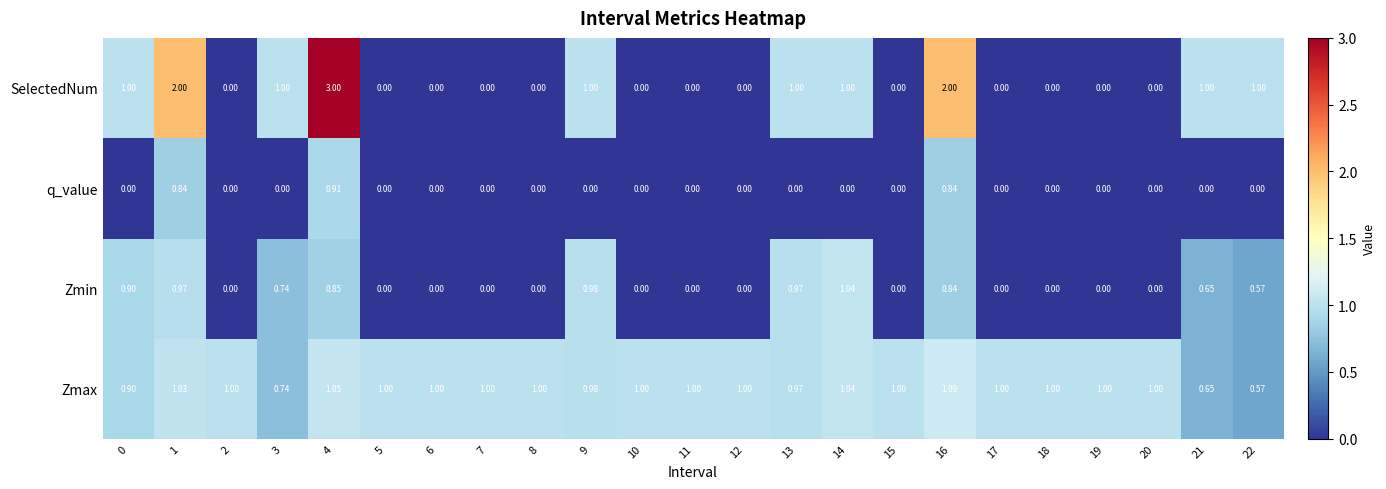

Is the value of Zmin at 11 greater than the value of SelectedNum at 1?

No